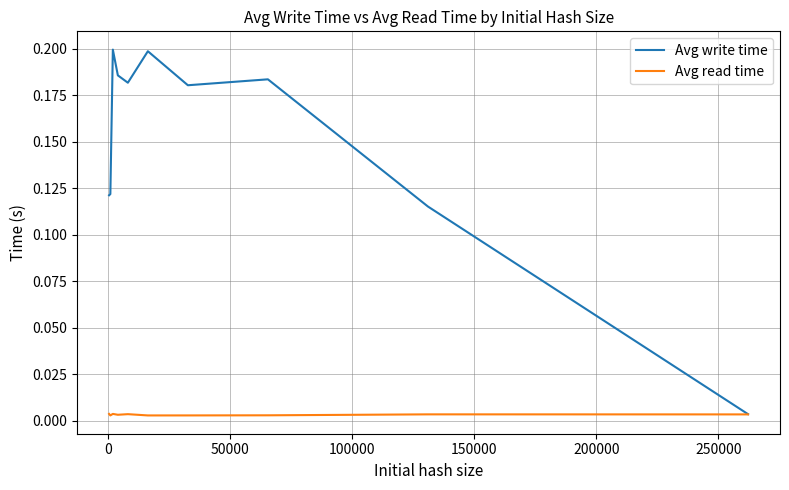

Which series has the largest total across all categories?

Avg write time